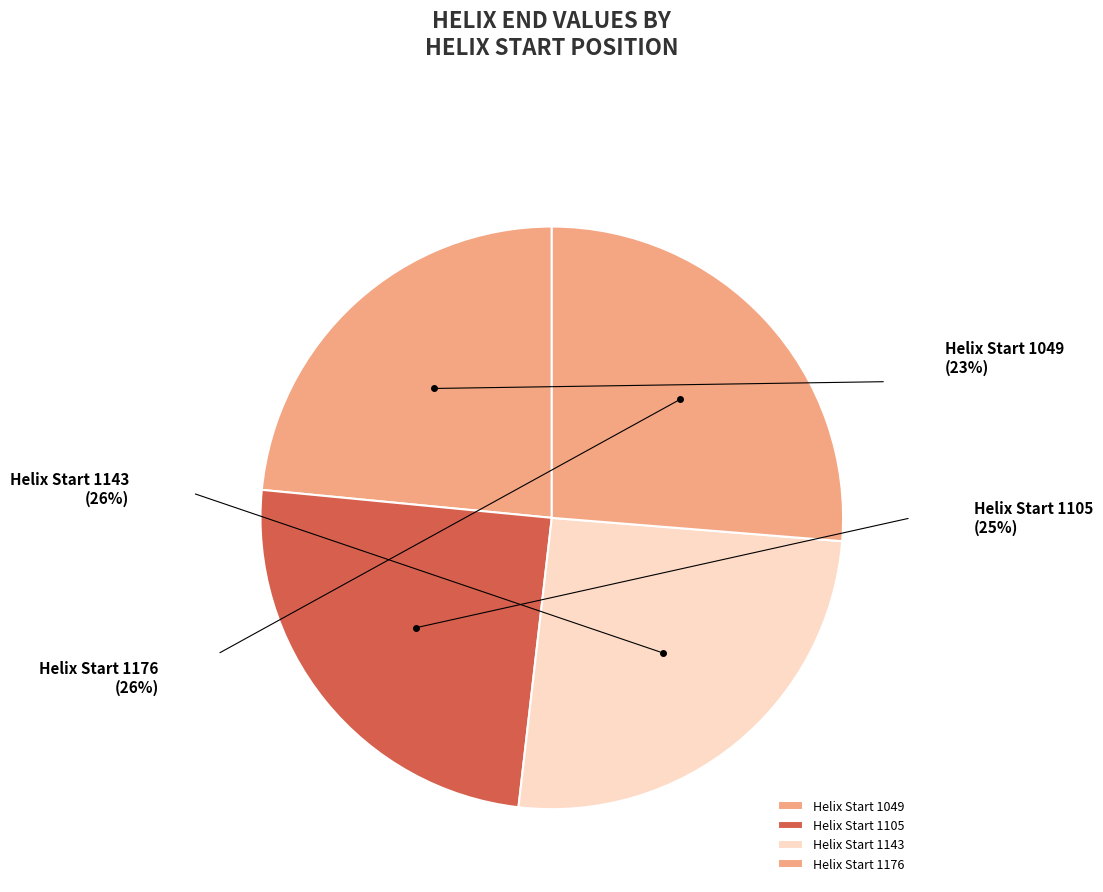

How many slices are in this pie chart?

4